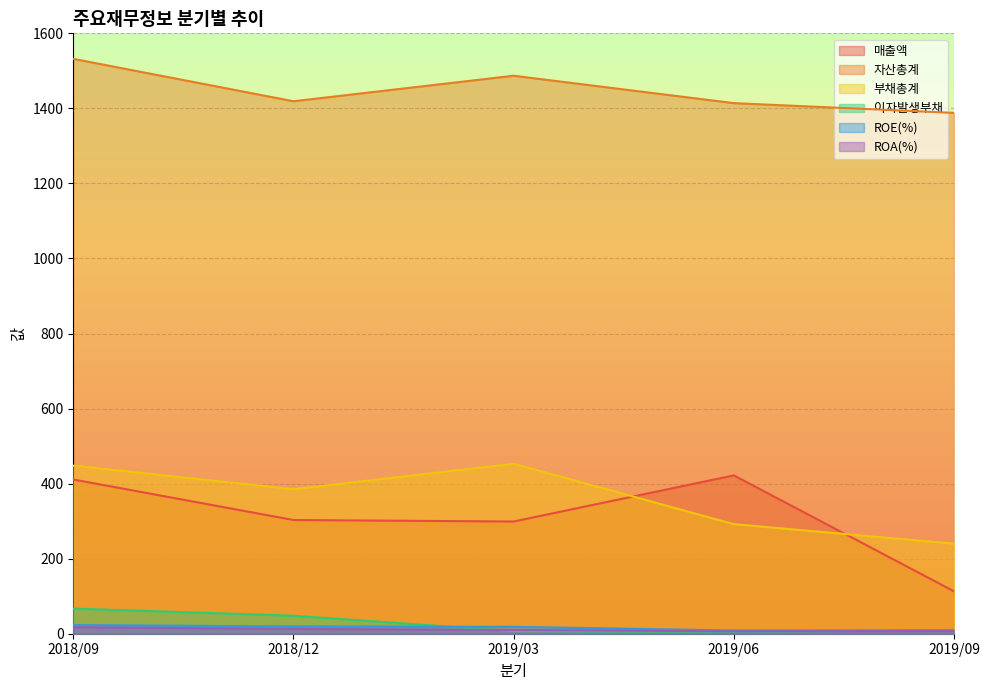

Between 2018/12 and 2019/06, which series saw the biggest shift?

매출액